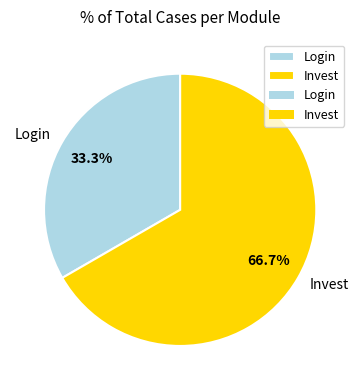

Between Invest and Login, which is larger?

Invest